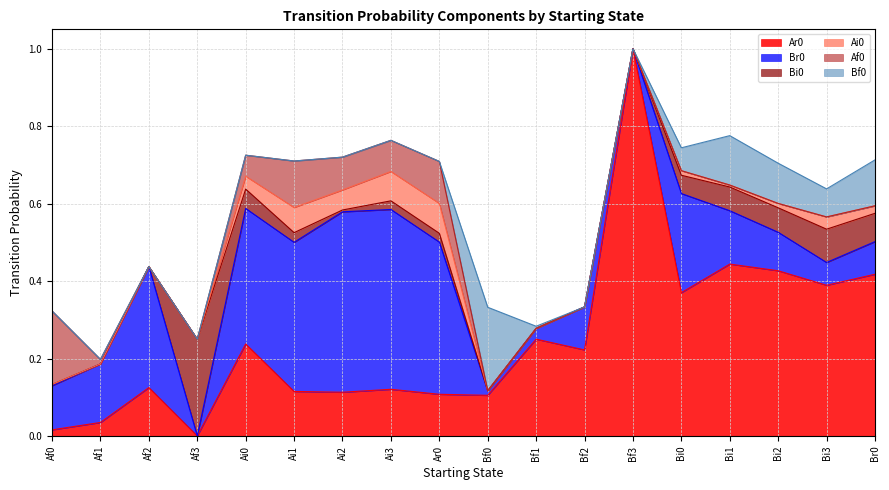

Rank the series by their maximum value, from highest to lowest.

Ar0, Br0, Bi0, Bf0, Af0, Ai0